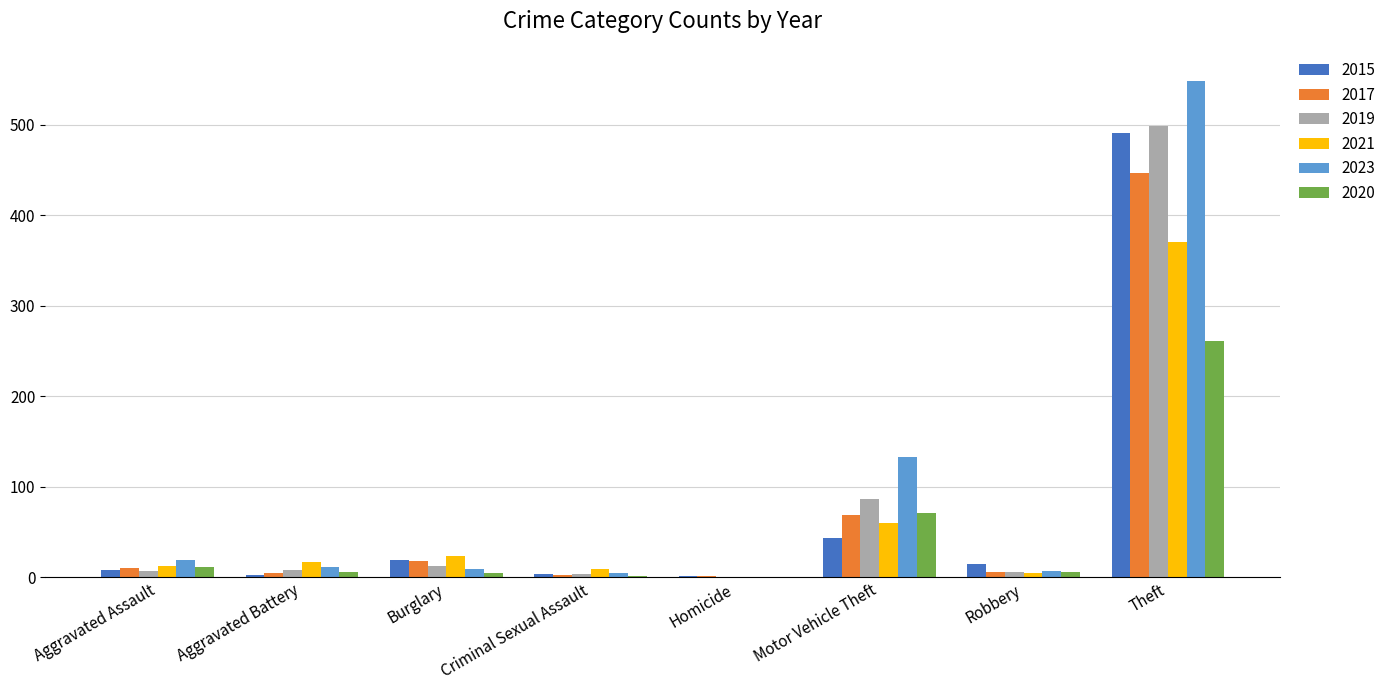

How many categories are shown in the chart?

8